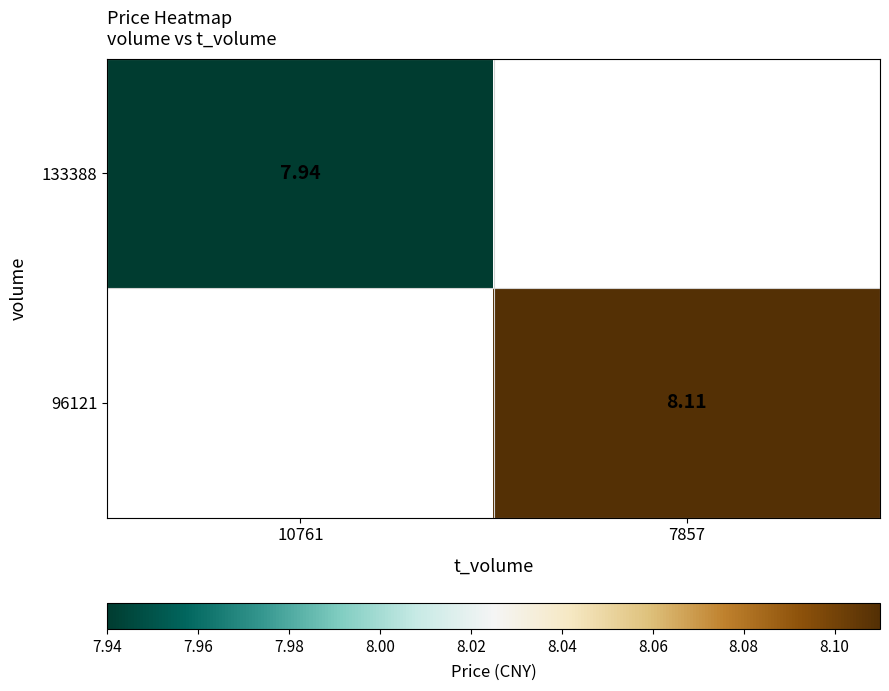

Where does the 96121 series first go above 8?

7857